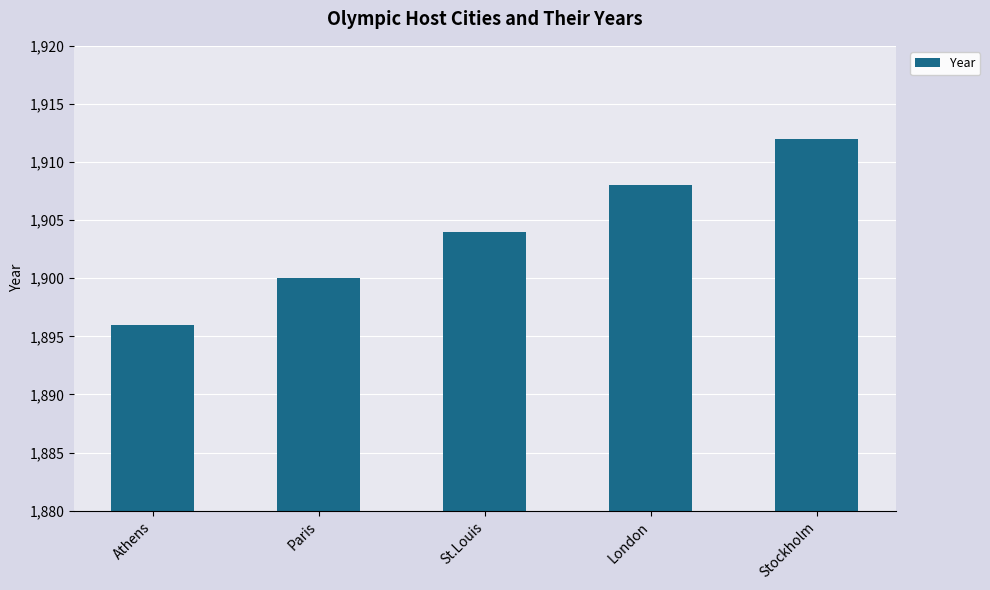

Reading left to right, what are all the values shown in this chart?

Athens=1896	Paris=1900	St.Louis=1904	London=1908	Stockholm=1912